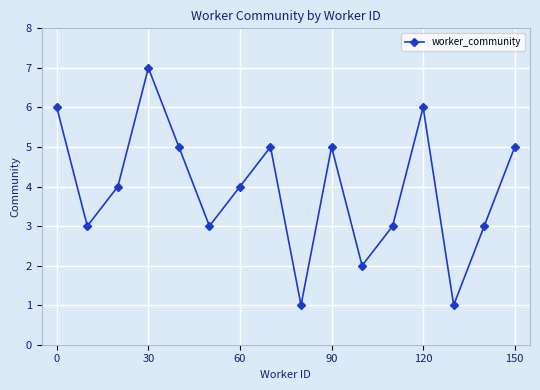

Does the chart display data point markers on the line(s)?

Yes